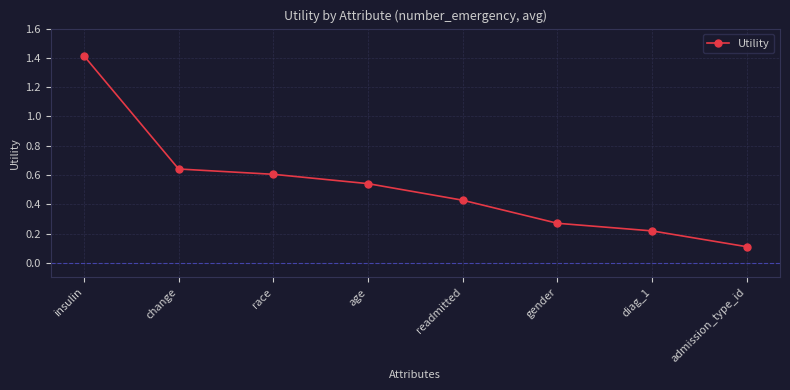

List the labels in order of value, largest first.

insulin, change, race, age, readmitted, gender, diag_1, admission_type_id